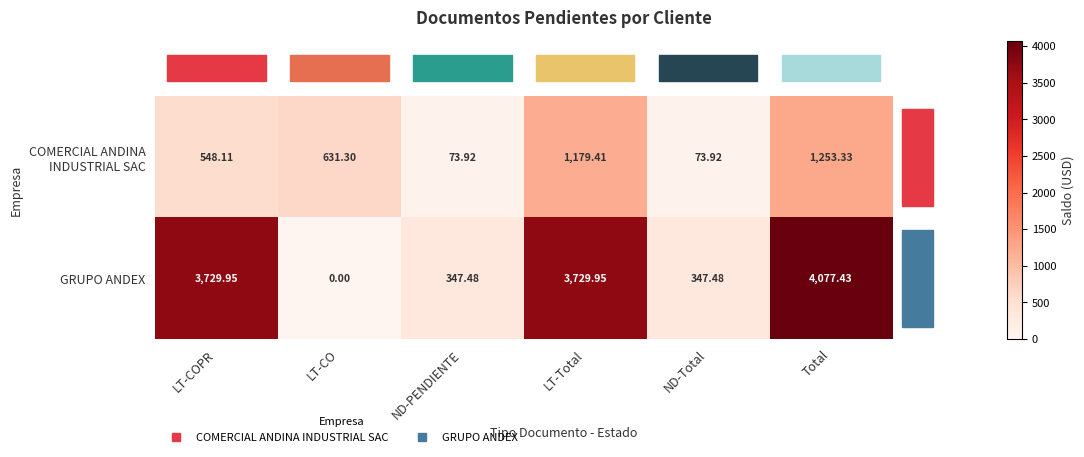

At which category is the sum across all series the highest?

Total